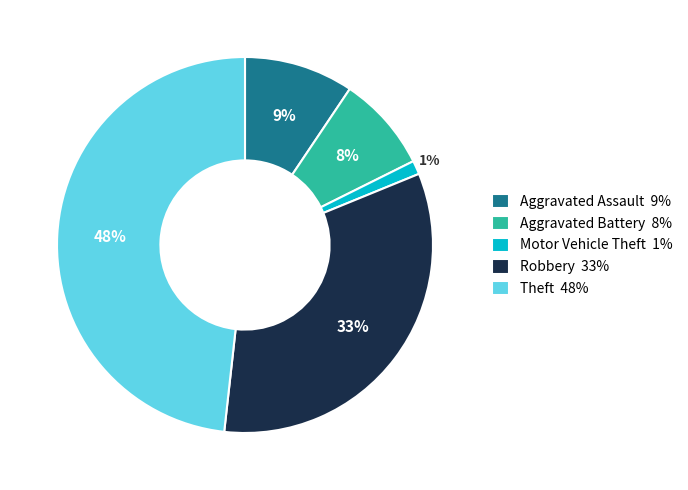

Is it true that Aggravated Assault is 1% of the pie?

False